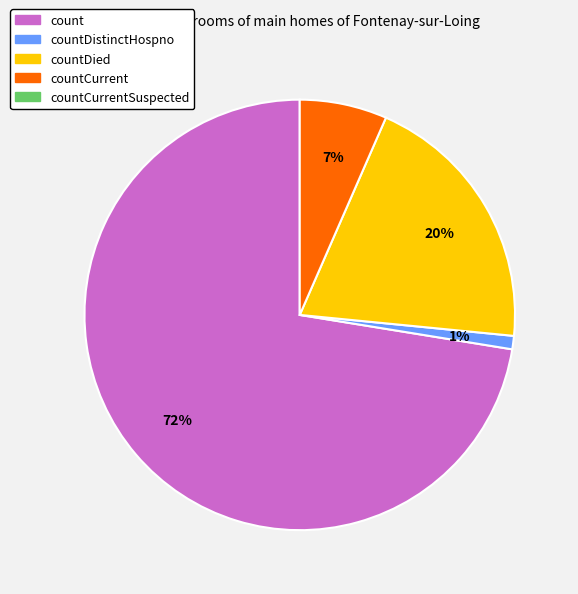

How many slices are in this pie chart?

4